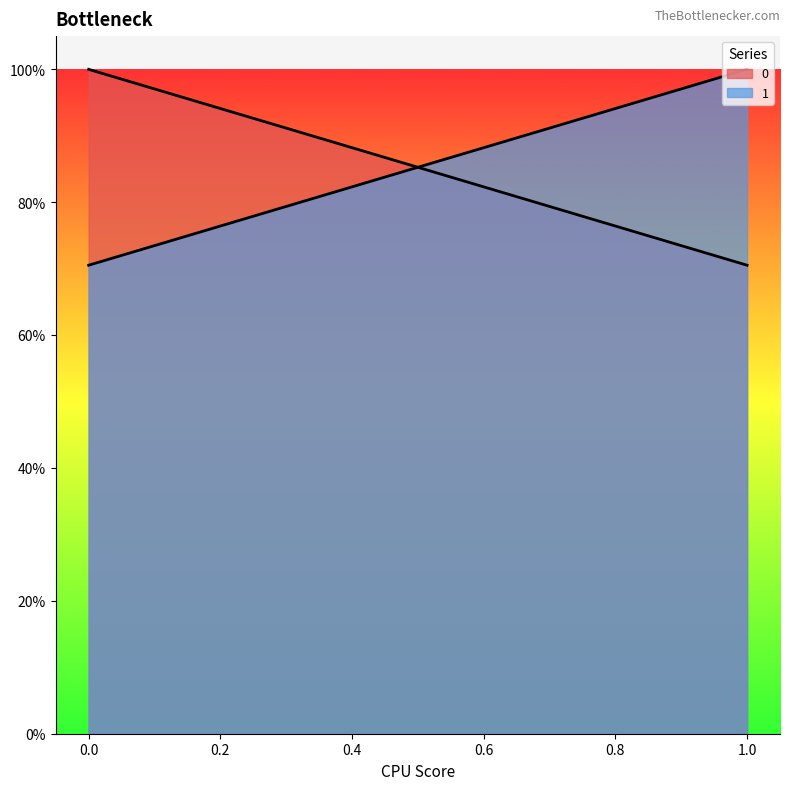

What is the maximum value for 1?

1.0